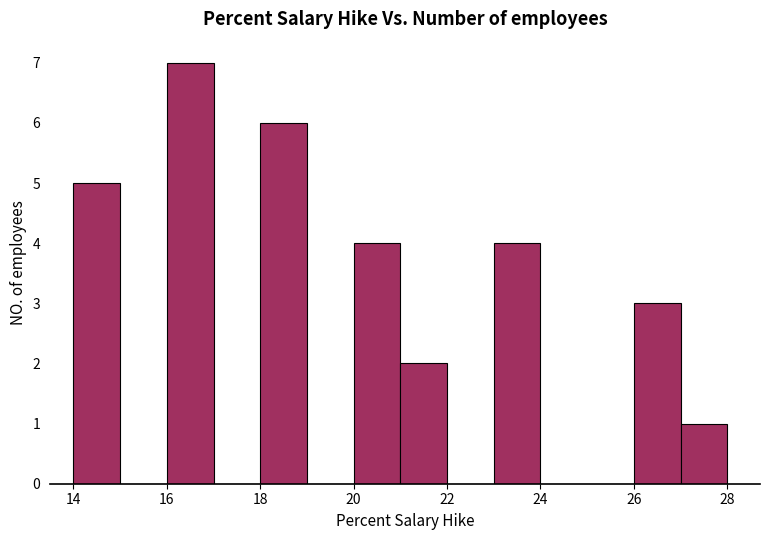

Reading left to right, list every bar in this chart as the range it spans on the x-axis followed by its height. The values are not printed on the chart, so give them approximately, as read against the axis.

14 to 15: 5
15 to 16: 0
16 to 17: 7
17 to 18: 0
18 to 19: 6
19 to 20: 0
20 to 21: 4
21 to 22: 2
22 to 23: 0
23 to 24: 4
24 to 25: 0
25 to 26: 0
26 to 27: 3
27 to 28: 1